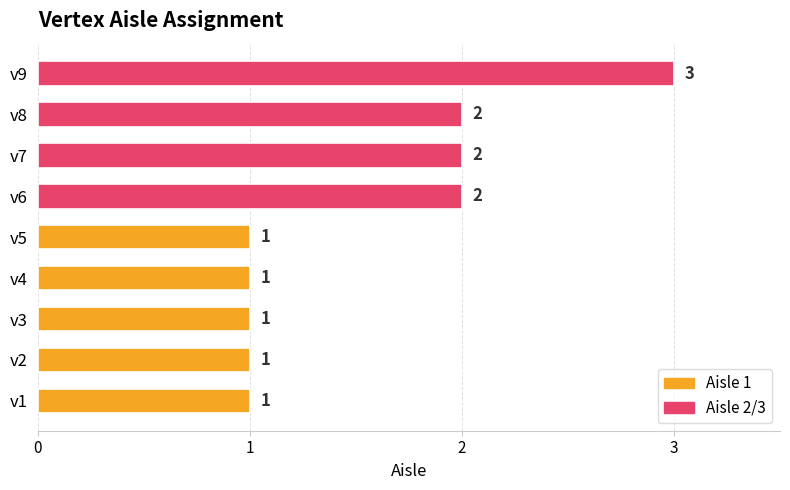

Is it true that the value at v1 is 0?

False